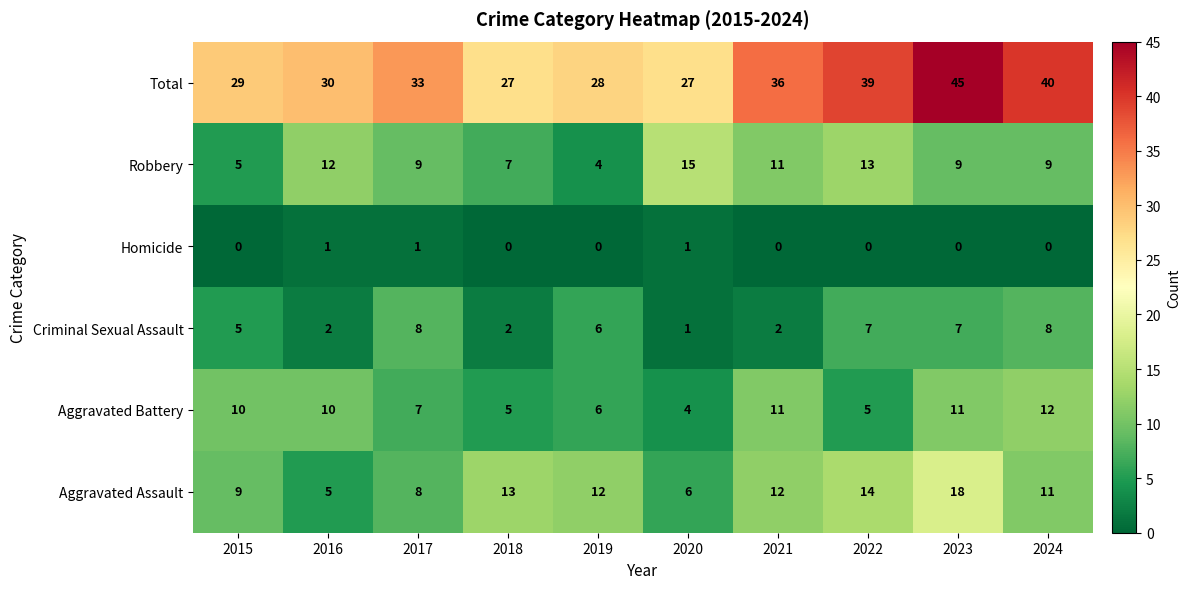

True or false: Aggravated Battery has a value of 4 at 2020.

True